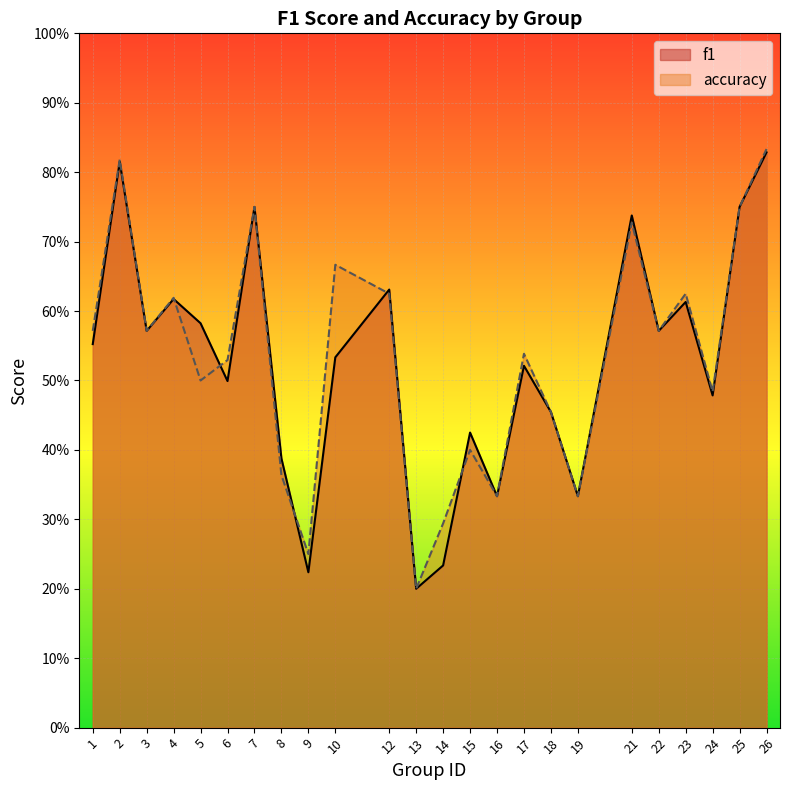

True or false: f1 and accuracy intersect in this chart.

True